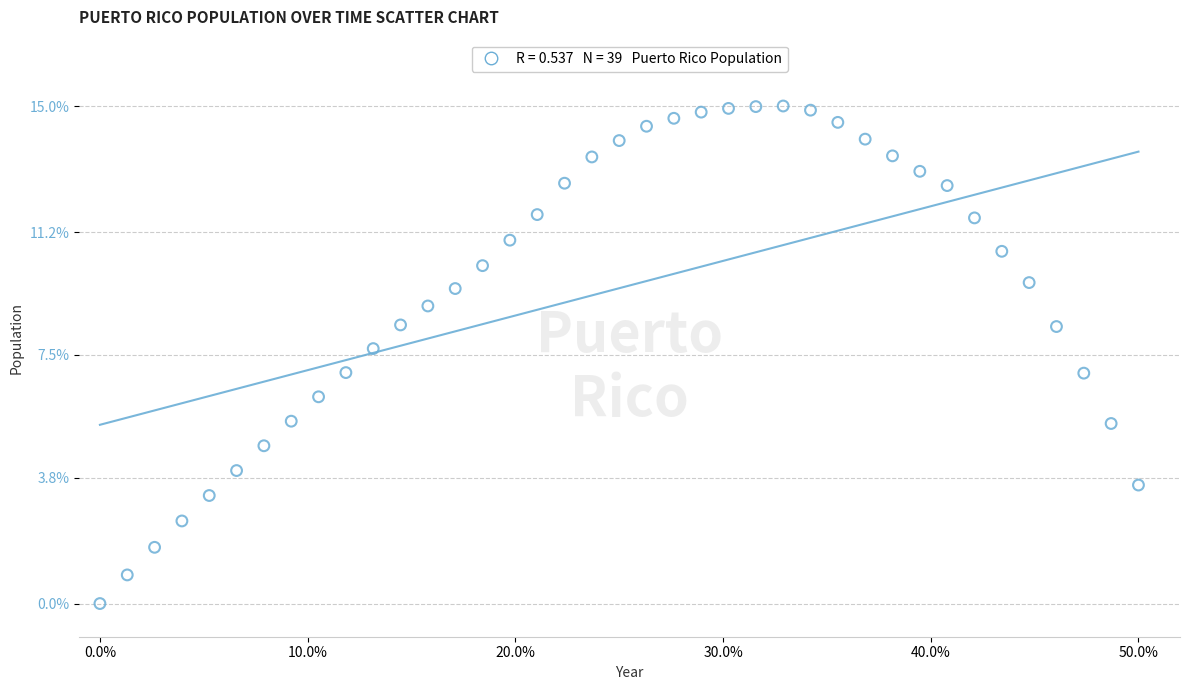

What is the range of X values (max minus min)?

50.0